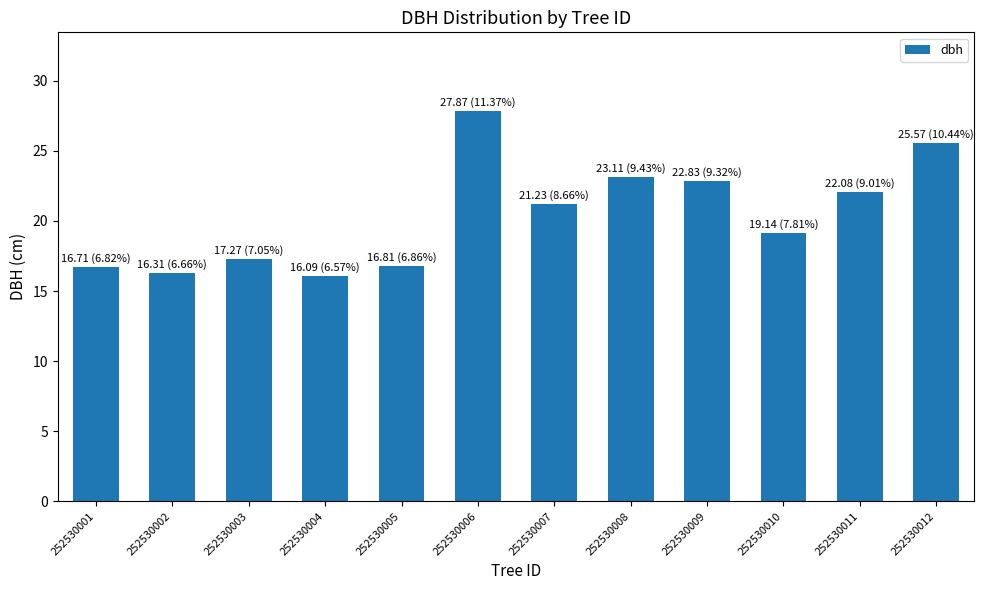

Where does the data first go above 21?

252530006